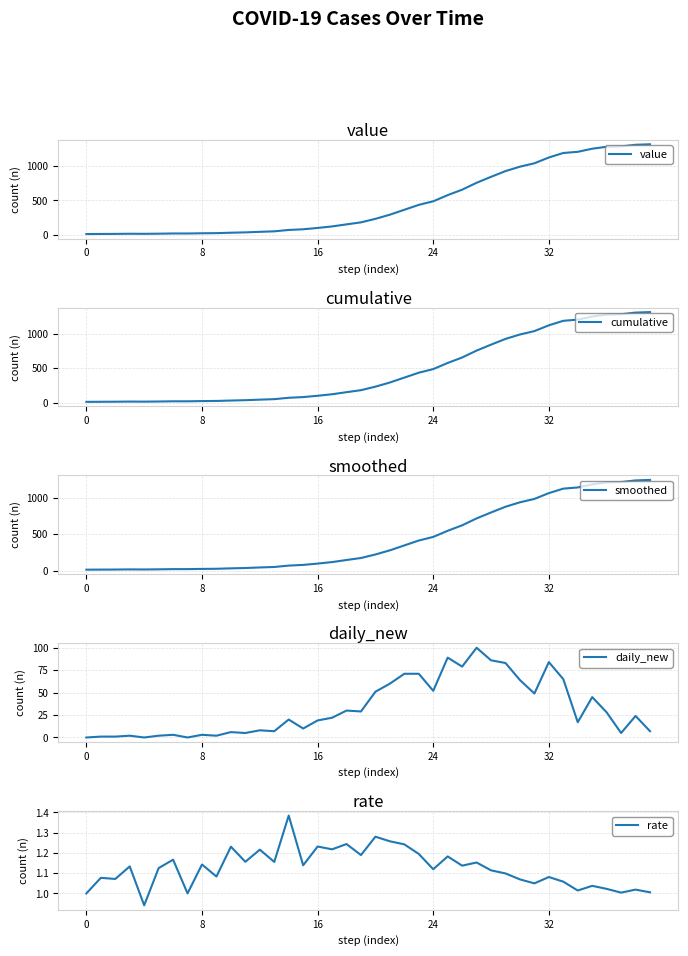

At which label does value first exceed 233?

21